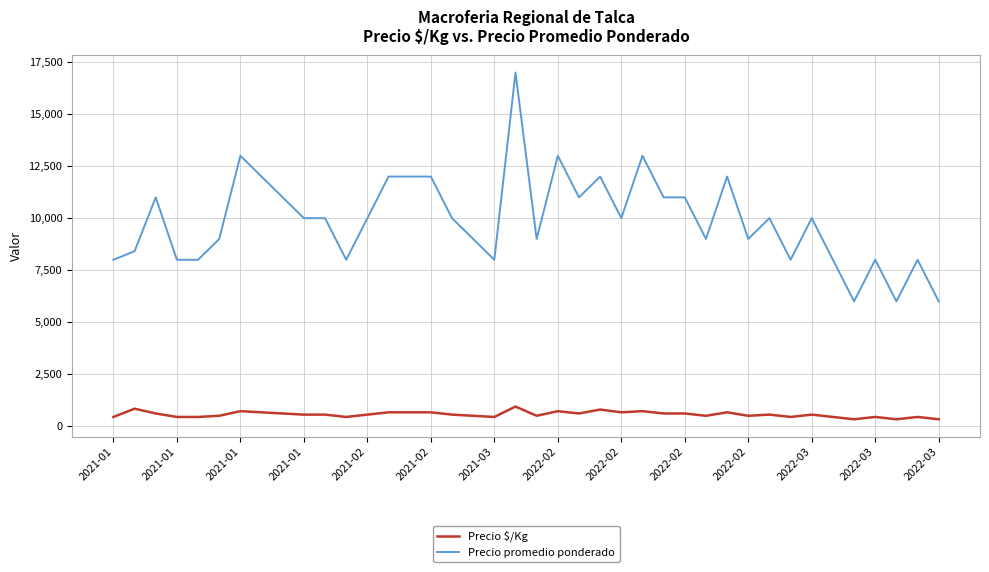

What is the greatest value displayed?

17000